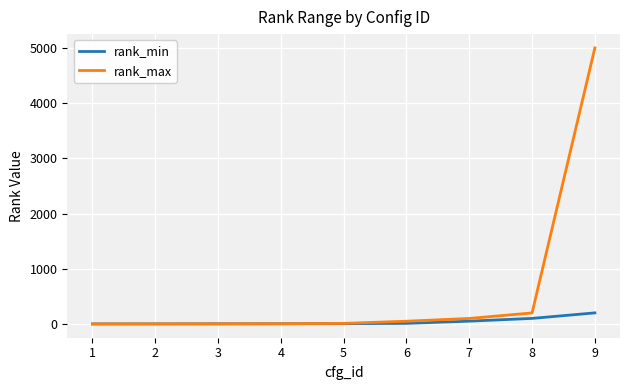

What is the average value of the rank_max series?

597